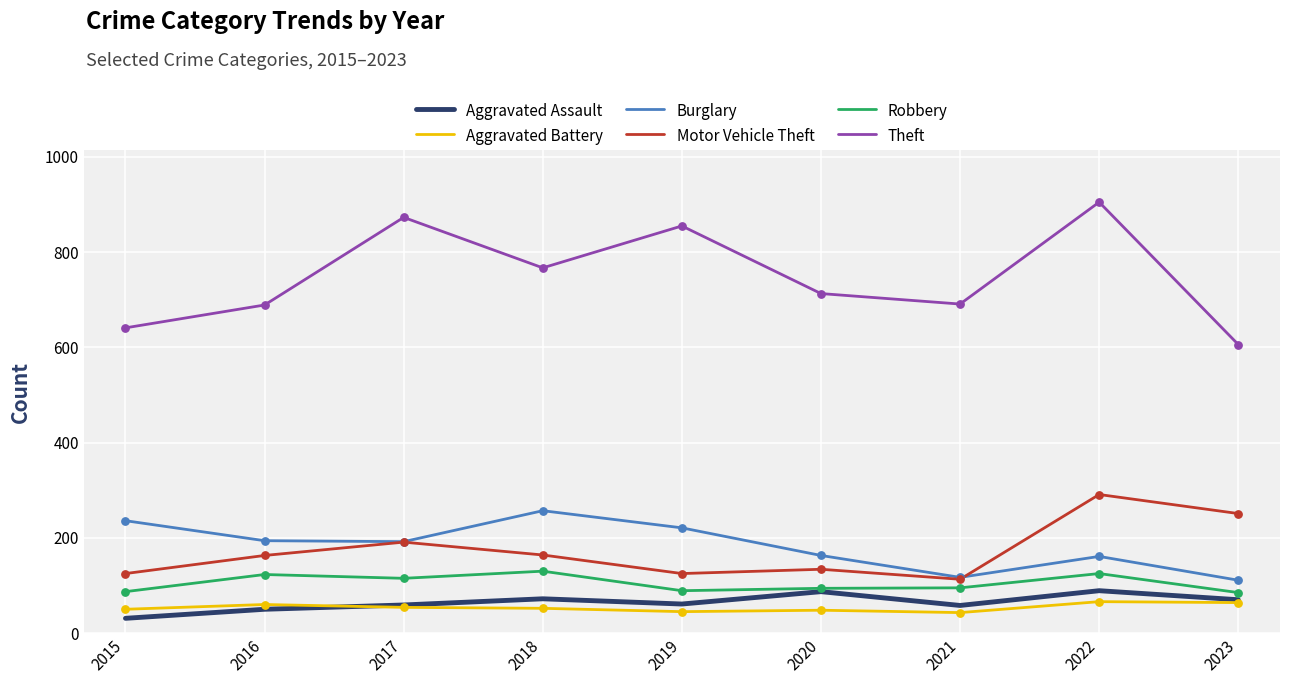

Is the value of Aggravated Assault at 2015 greater than the value of Theft at 2018?

No